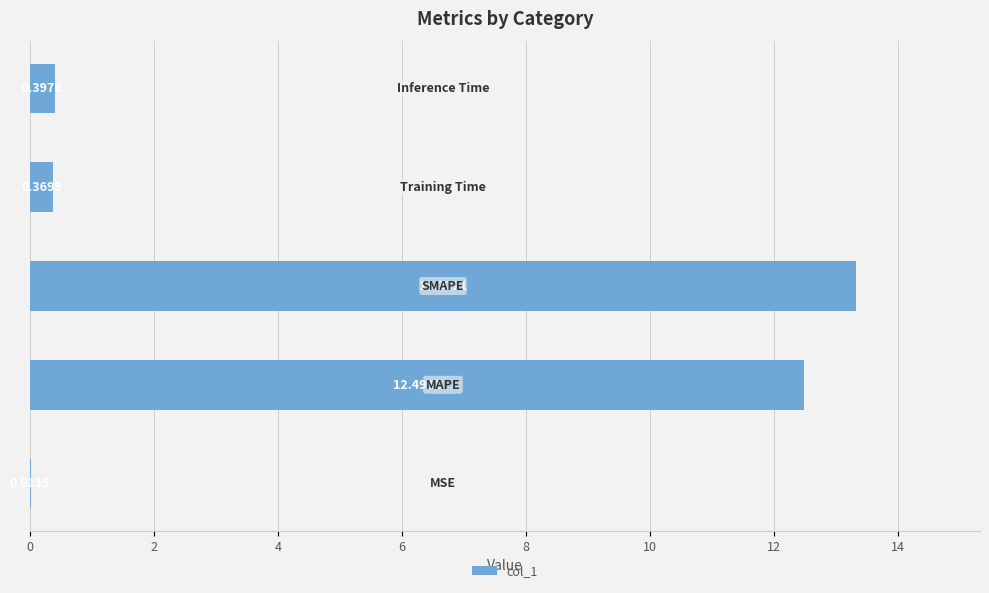

What is the sum of all values?

26.6